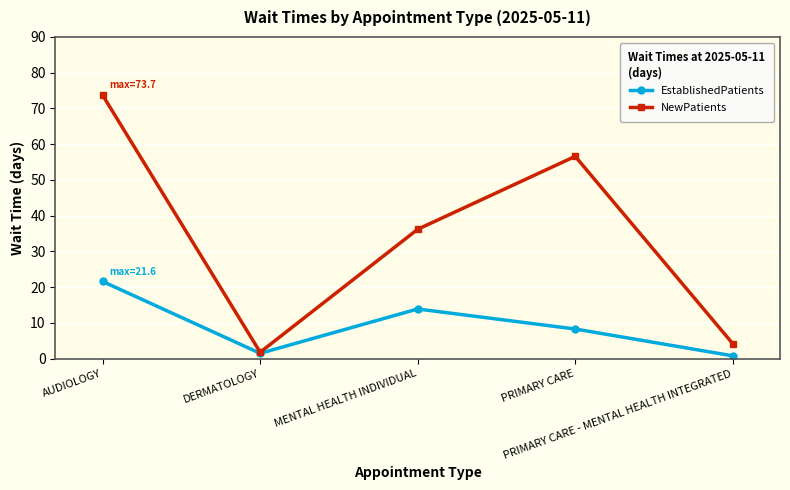

Which label corresponds to the largest value in the chart?

AUDIOLOGY